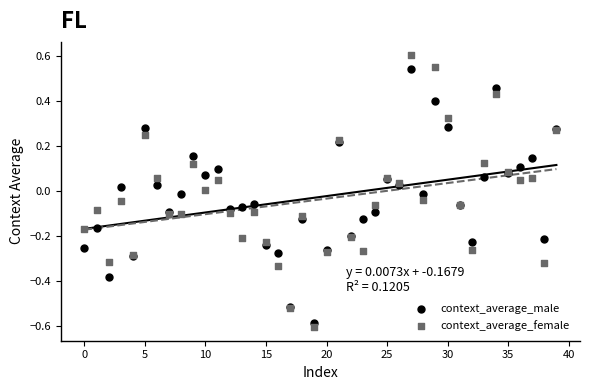

Which series has the widest spread of Y values?

context_average_female